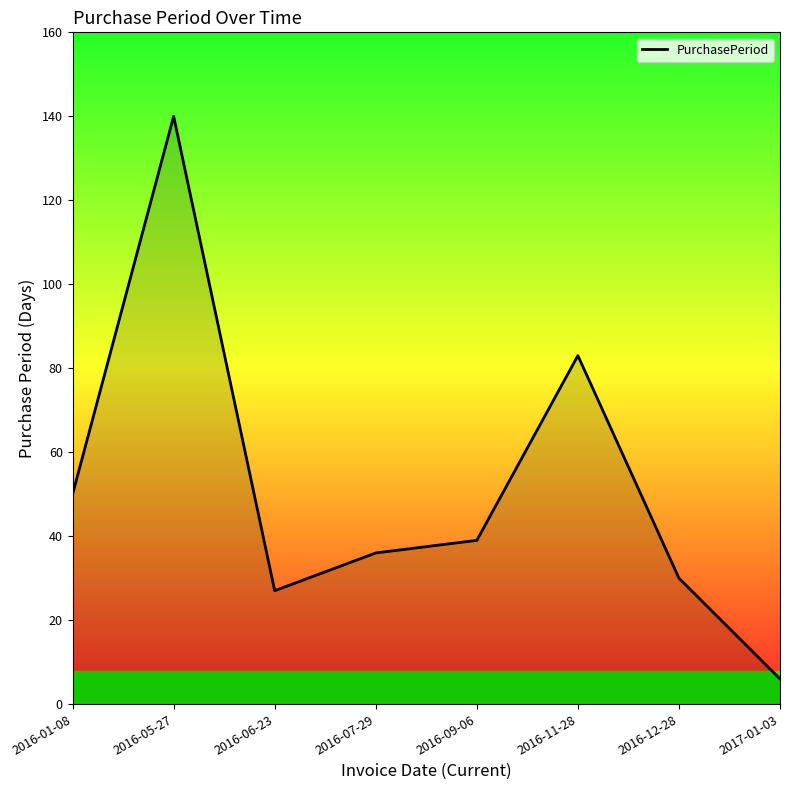

Reading left to right, transcribe all the data shown in this chart.

50	140	27	36	39	83	30	6